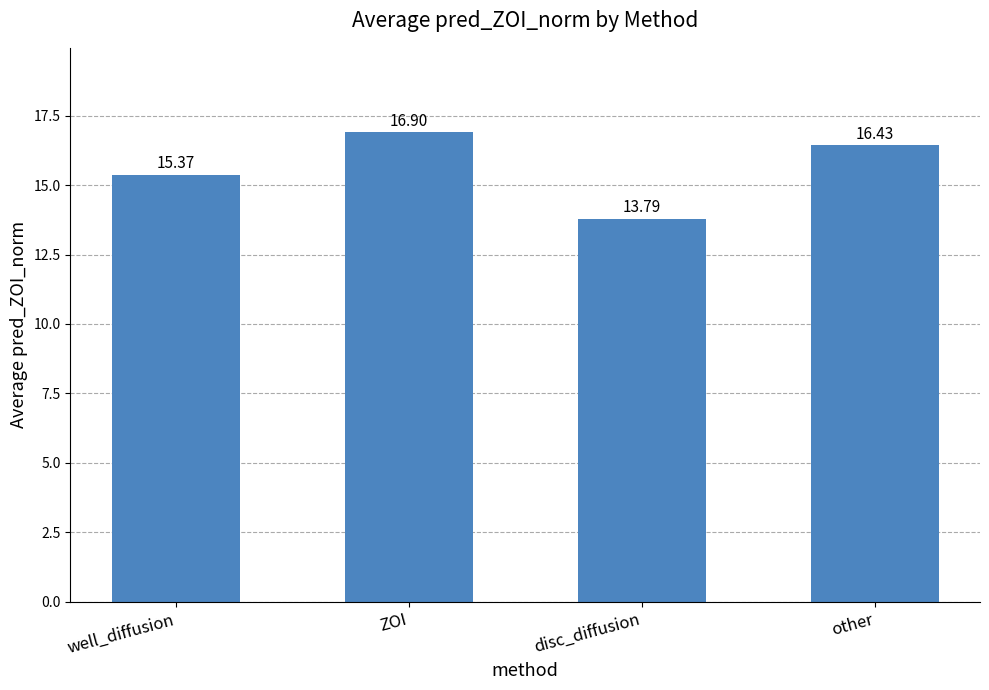

Count the number of values greater than 16.

2